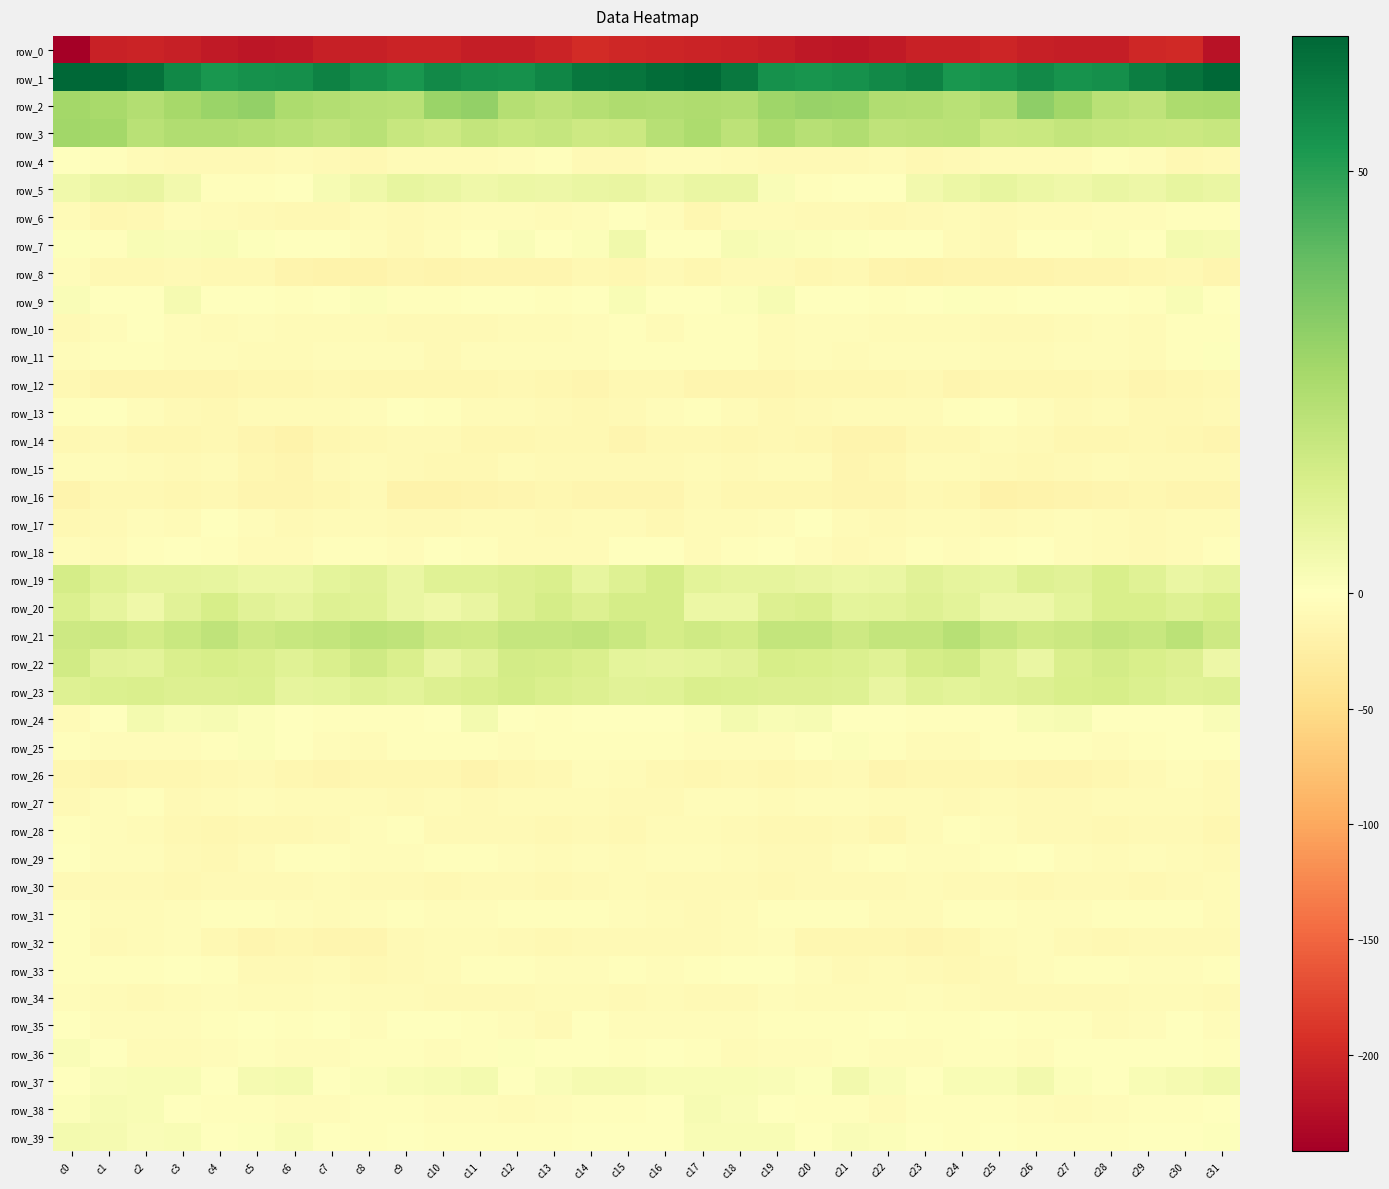

What is the total value across all series at c5?

-234.0